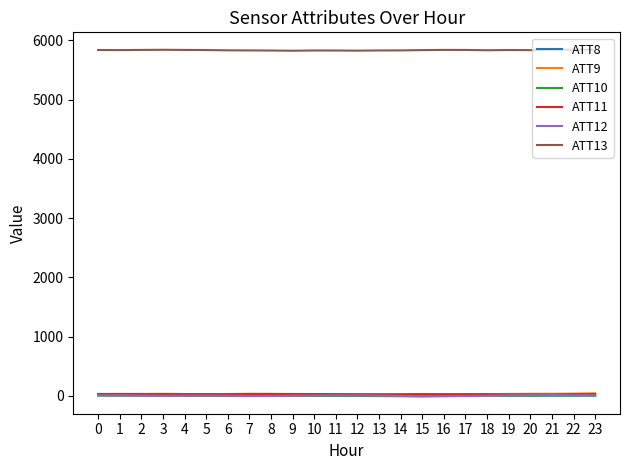

How many lines are shown in the chart?

6